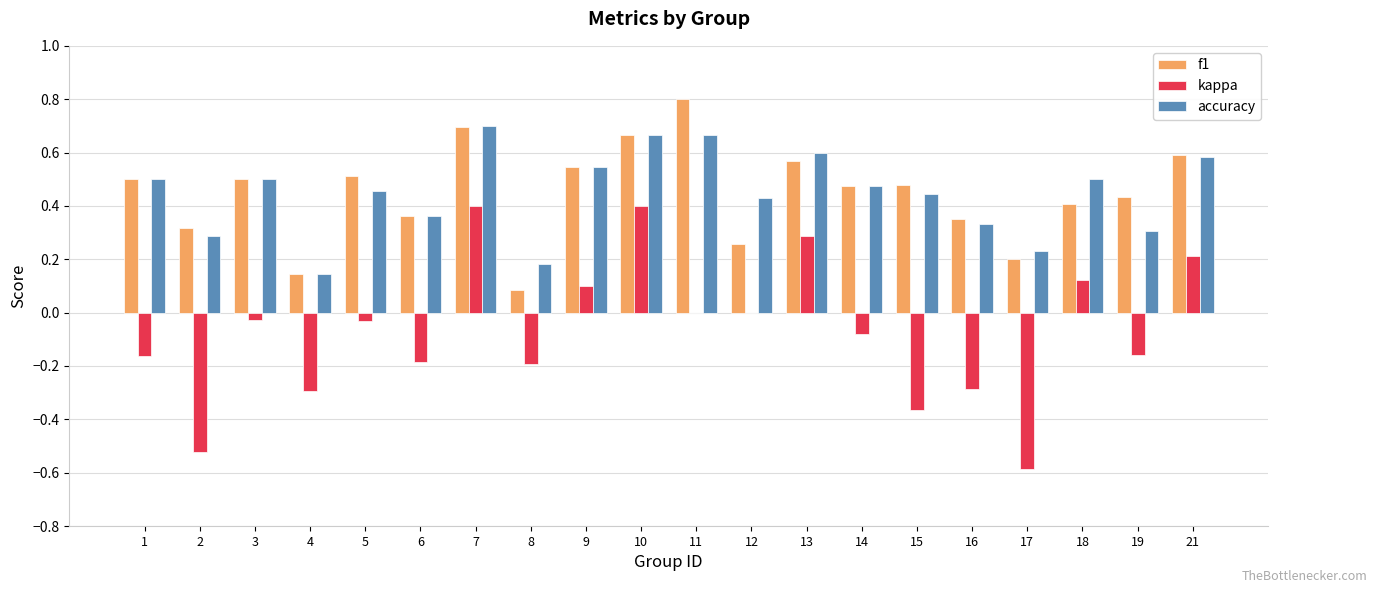

Is it true that kappa equals 0.4 at 13?

False